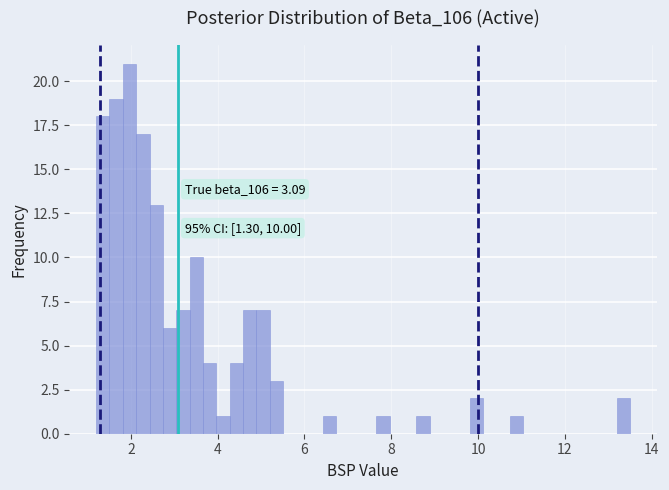

Read against the x-axis, roughly where is the centre of the tallest bar?

2.0